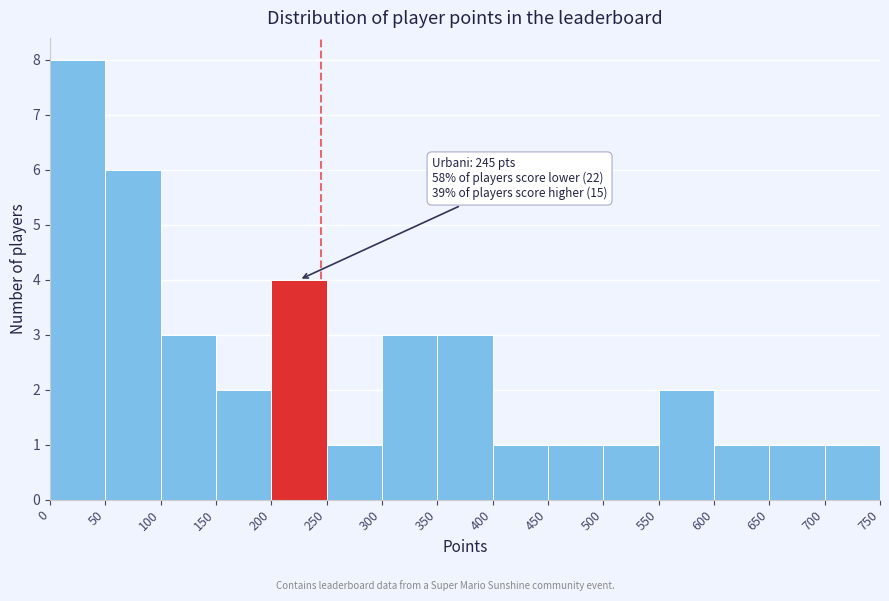

Which range on the x-axis has the tallest bar?

0 to 50